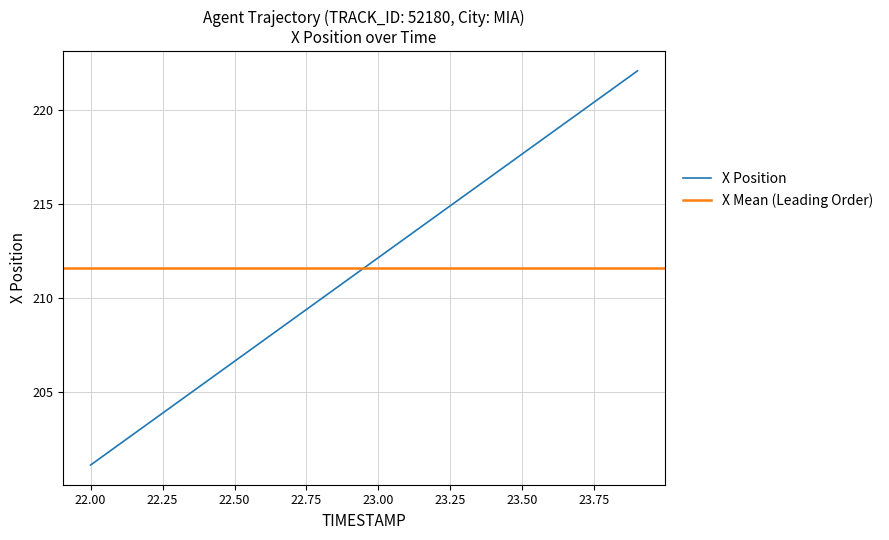

List the labels in order of value, smallest first.

22.0, 22.1, 22.2, 22.3, 22.4, 22.5, 22.6, 22.7, 22.8, 22.9, 23.0, 23.1, 23.2, 23.3, 23.4, 23.5, 23.6, 23.7, 23.8, 23.9